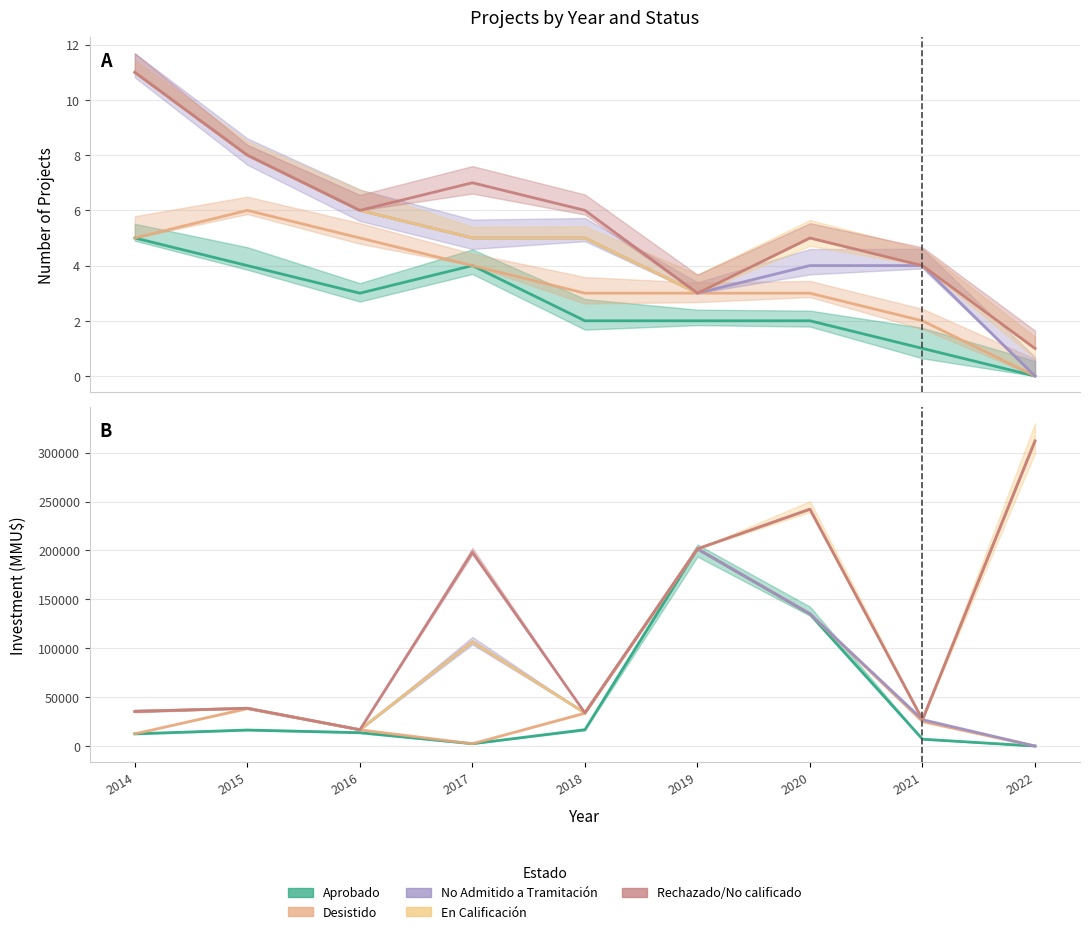

True or false: Aprobado and No Admitido a Tramitación intersect in this chart.

False